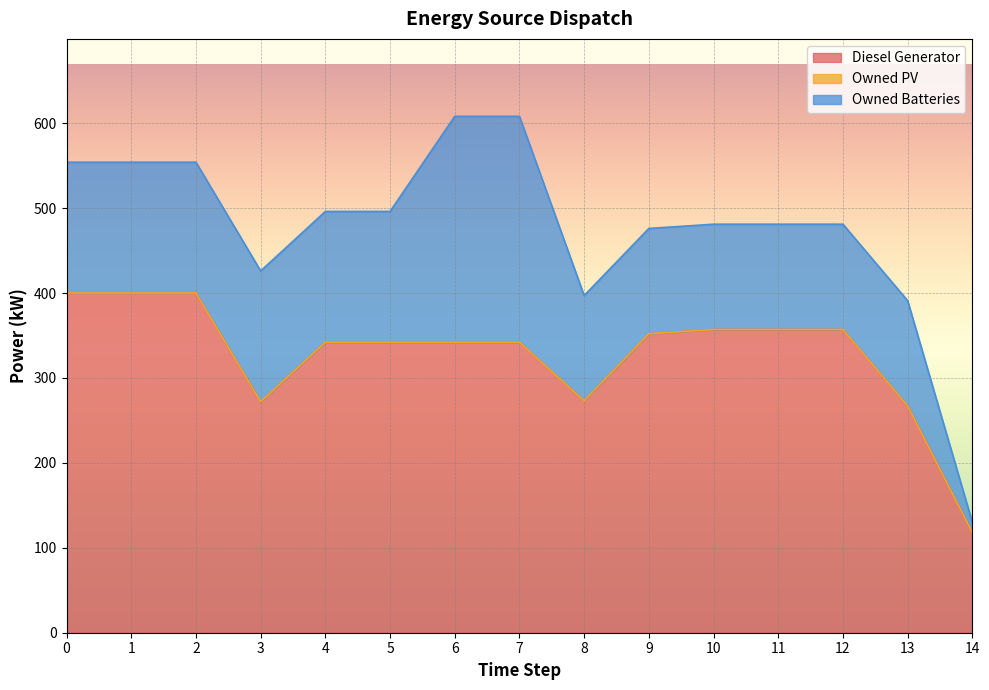

What is the value of the Diesel Generator point at the 11th from the left?

357